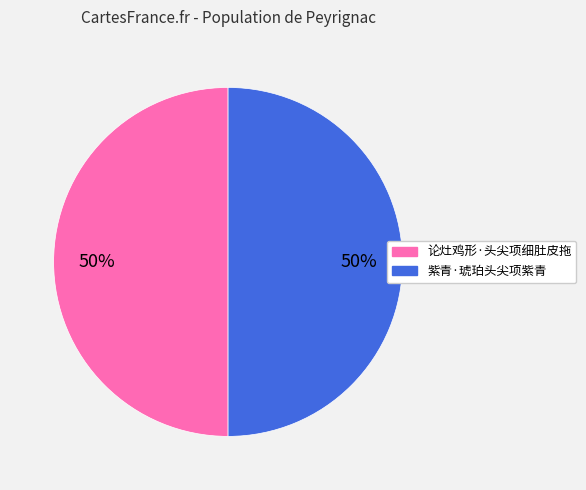

The 紫青·琥珀头尖项紫青 slice represents 50% of the pie. True or false?

True